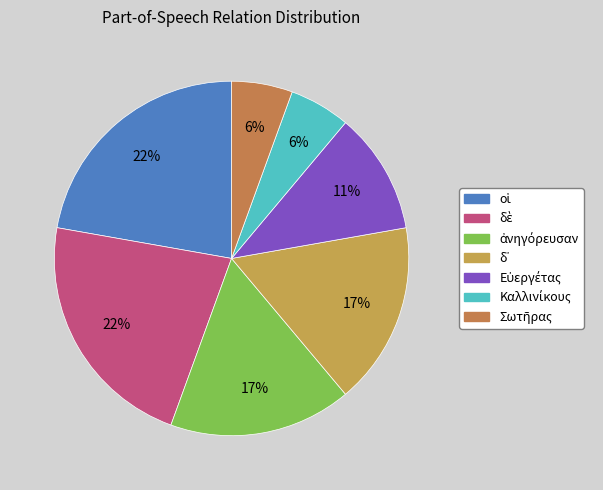

True or false: Σωτῆρας accounts for 1% of the total.

False